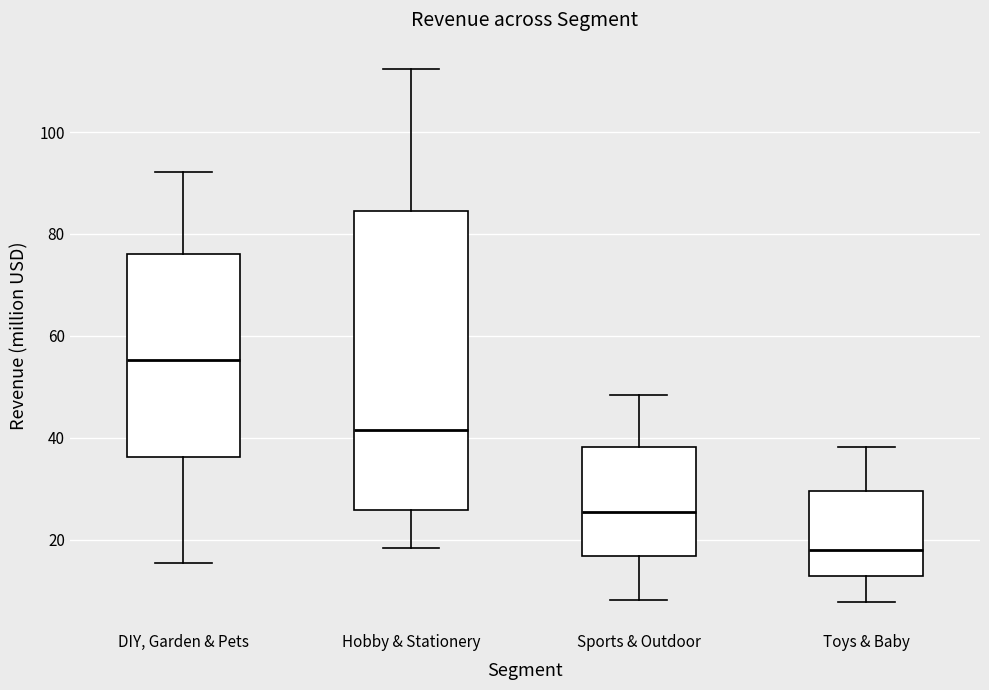

Reading left to right, transcribe this box plot: for each box, give where its median line is, the range the box spans, and where its two whiskers end, as read against the y-axis. The values are not printed on the chart, so give them approximately, as read against the axis.

DIY, Garden & Pets: median 56, box 36 to 76, whiskers 16 to 92
Hobby & Stationery: median 42, box 26 to 84, whiskers 18 to 112
Sports & Outdoor: median 26, box 16 to 38, whiskers 8 to 48
Toys & Baby: median 18, box 12 to 30, whiskers 8 to 38